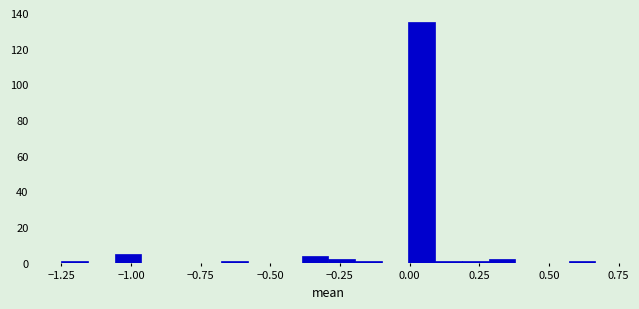

Read against the x-axis, roughly where is the centre of the tallest bar?

0.05